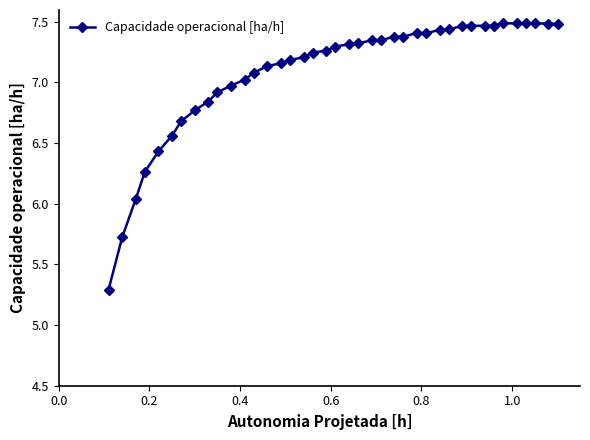

True or false: there are more than 0 points higher than both neighbors.

True